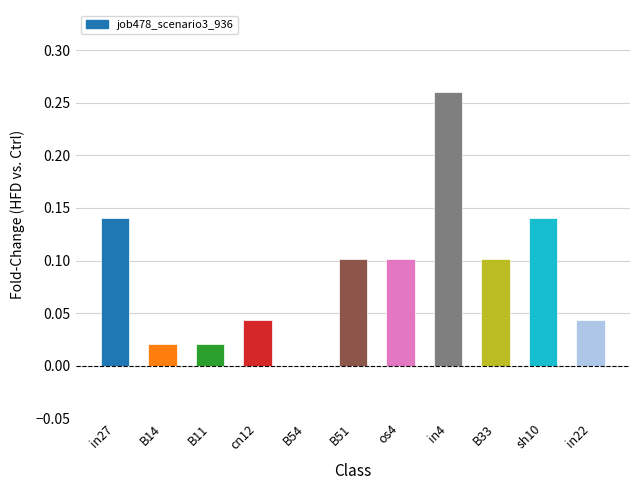

How many values are above zero?

10